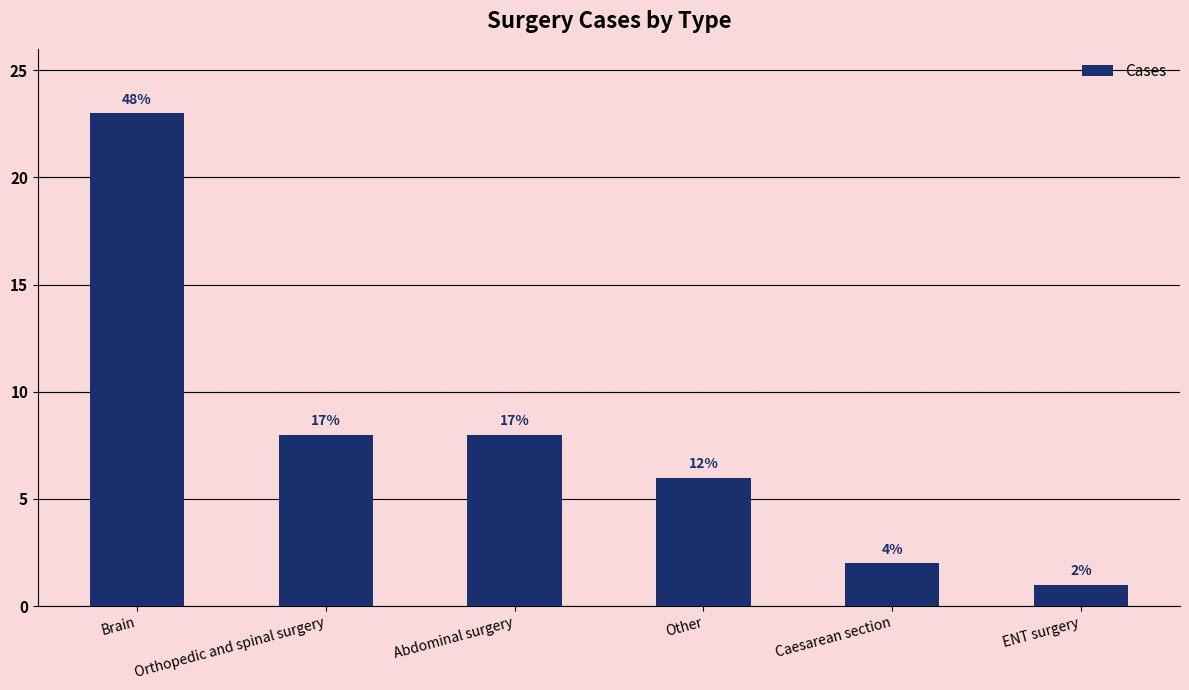

How many bars are there in total?

6